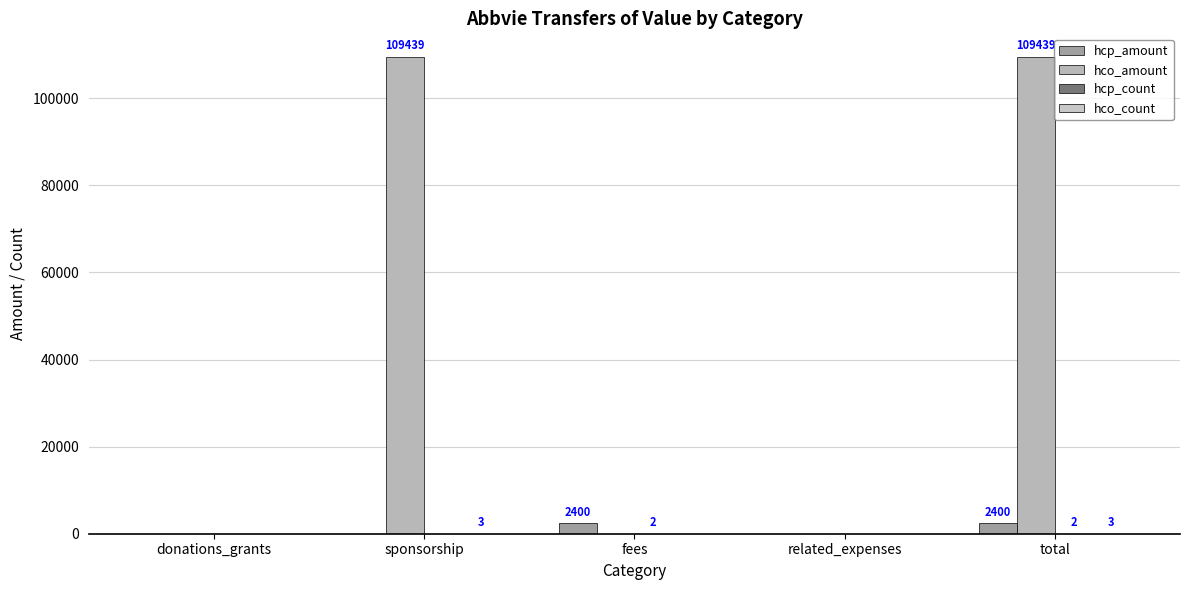

Between donations_grants and related_expenses, which series saw the biggest shift?

hcp_amount